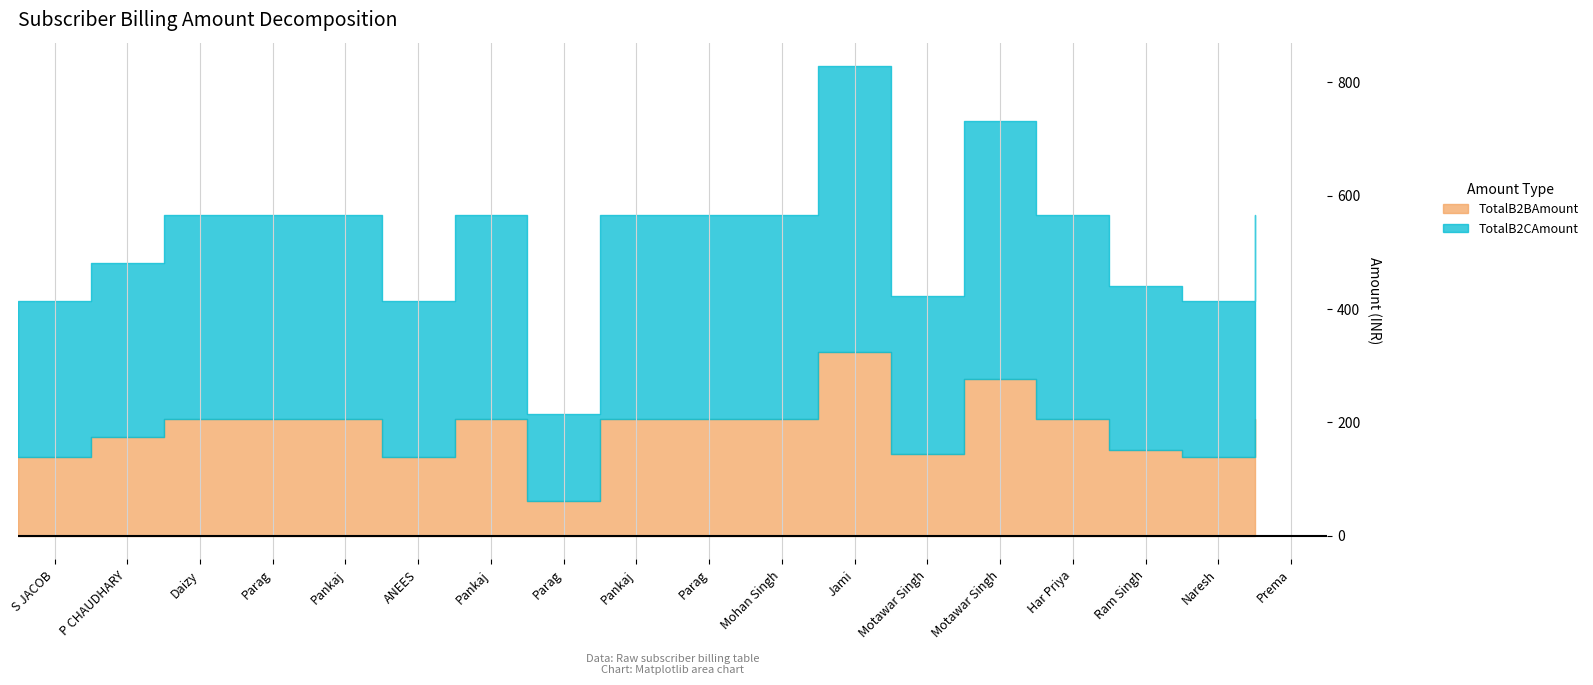

At which label does TotalB2BAmount reach its minimum?

Parag